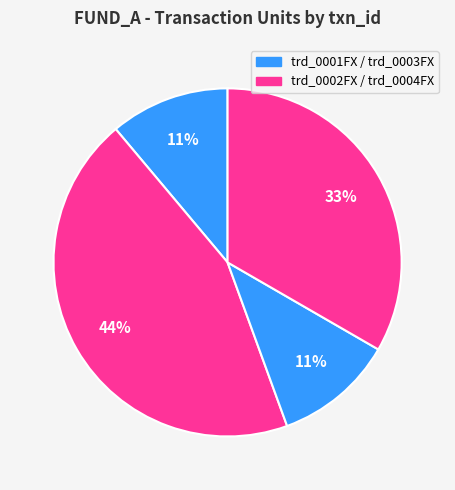

Count the number of slices in the pie.

4